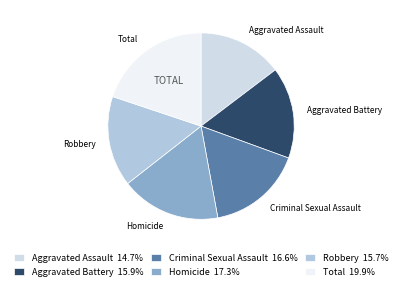

True or false: Homicide accounts for 17% of the total.

True